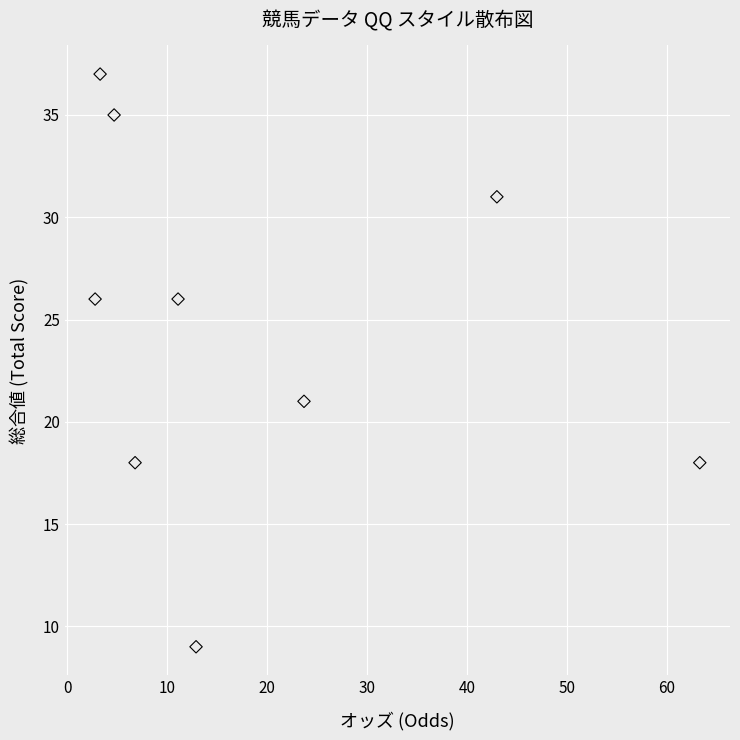

What is the range of Y values (max minus min)?

28